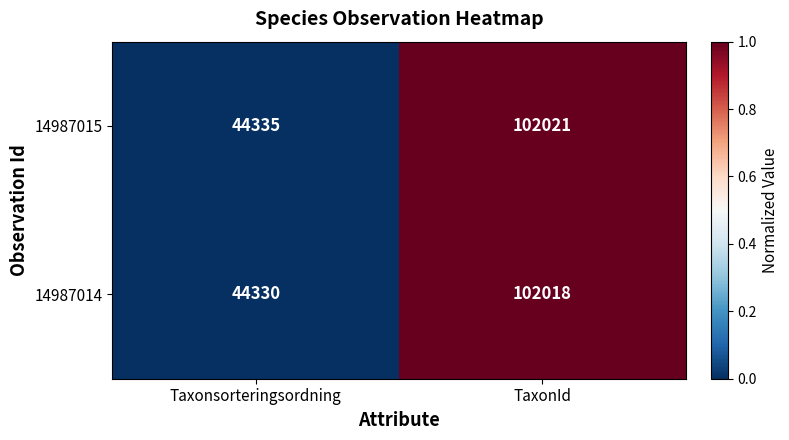

The 14987014 series shows 12538 at Taxonsorteringsordning. True or false?

False